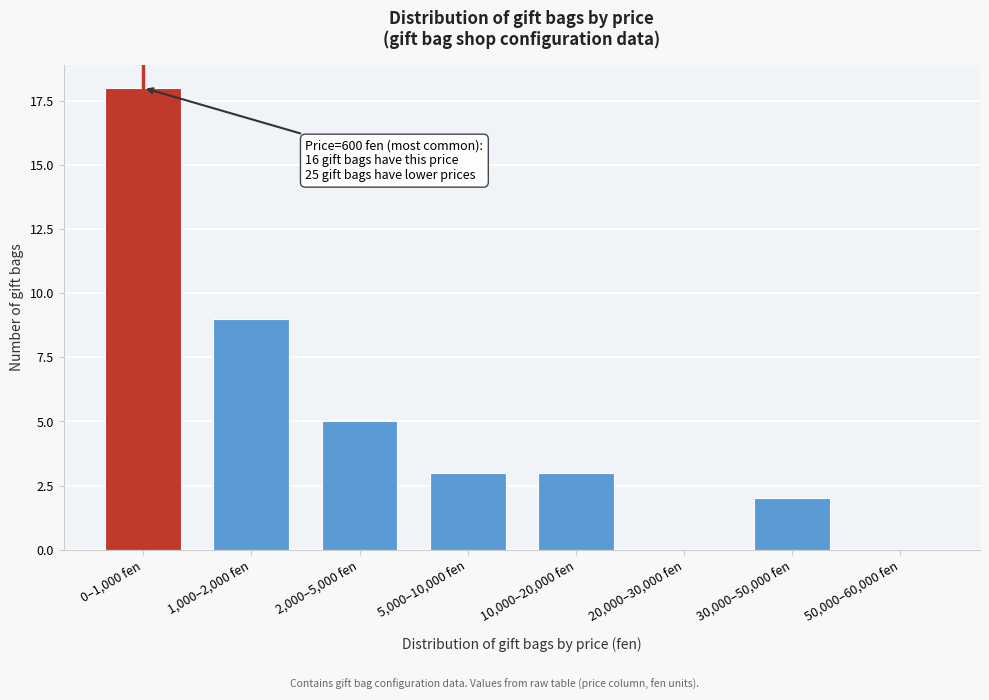

Reading left to right, transcribe all the data shown in this chart.

0–1,000 fen=18	1,000–2,000 fen=9	2,000–5,000 fen=5	5,000–10,000 fen=3	10,000–20,000 fen=3	20,000–30,000 fen=0	30,000–50,000 fen=2	50,000–60,000 fen=0